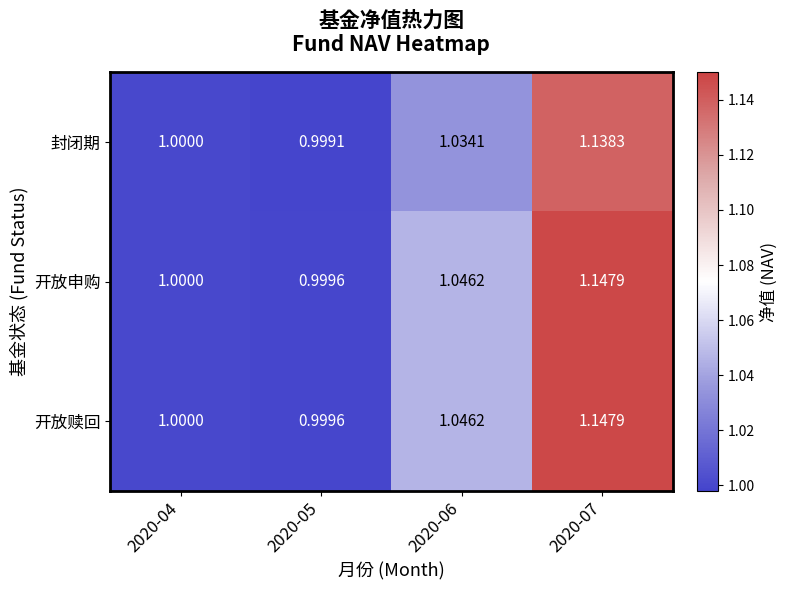

Is the value of 封闭期 at 2020-05 greater than the value of 开放申购 at 2020-04?

No